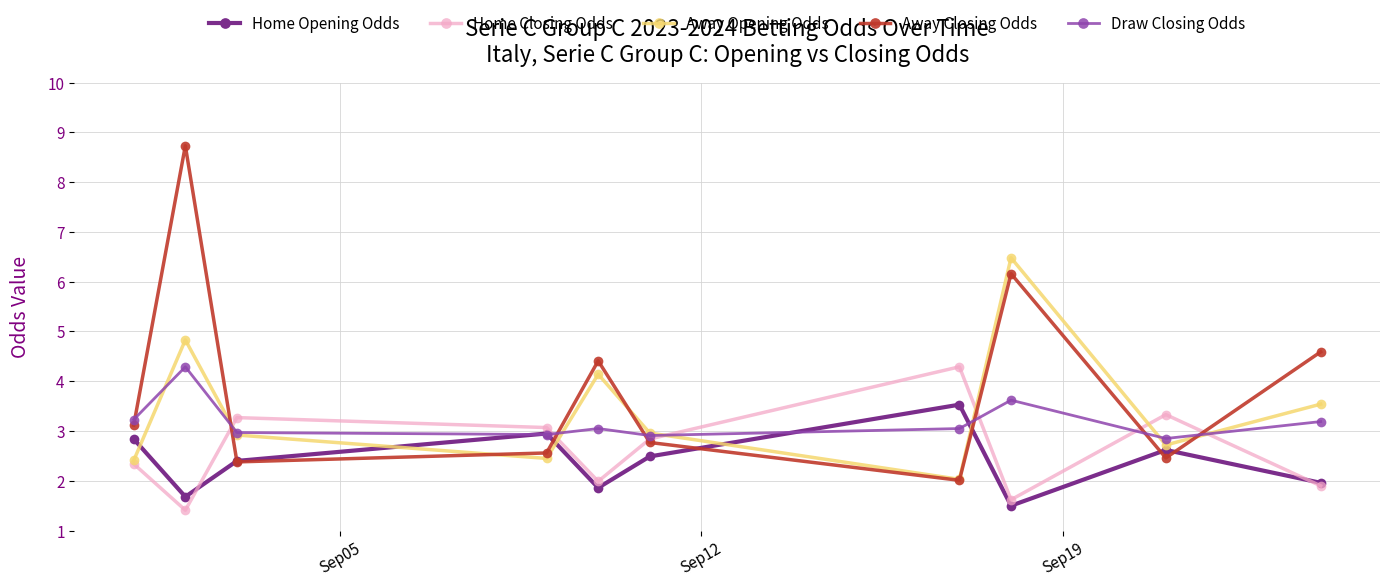

What is the highest value of the Draw Closing Odds series?

4.3